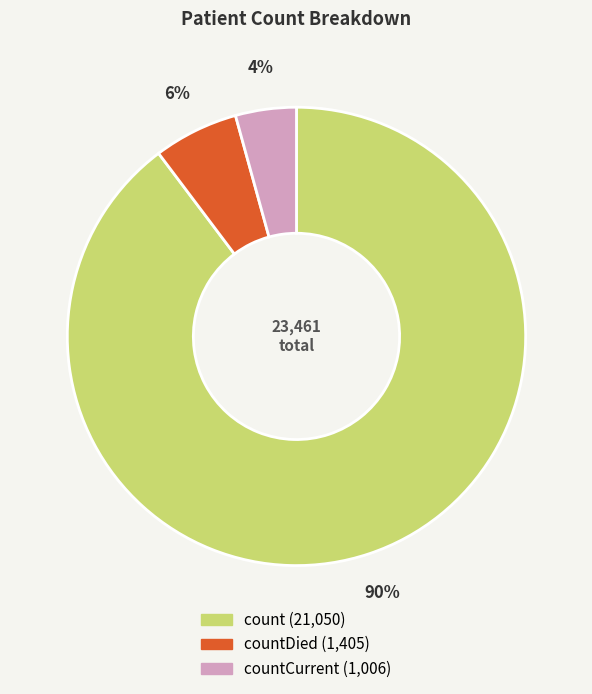

To the nearest percent, what is the average slice percentage?

33%